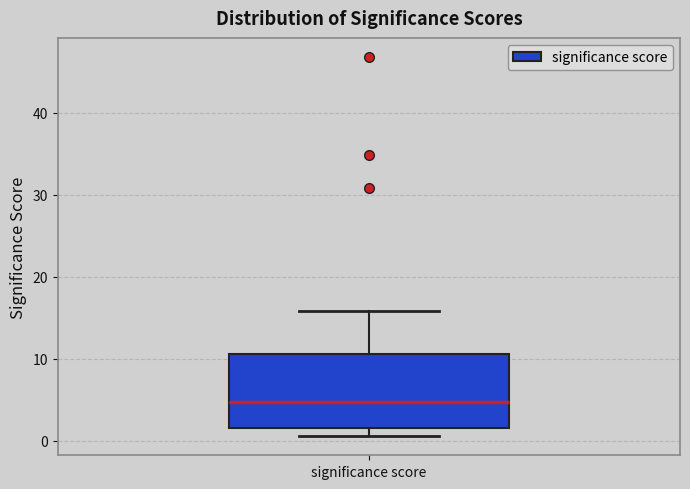

Where does the upper whisker of the box for significance score end on the y-axis? The values are not printed on the chart, so give them approximately, as read against the axis.

16